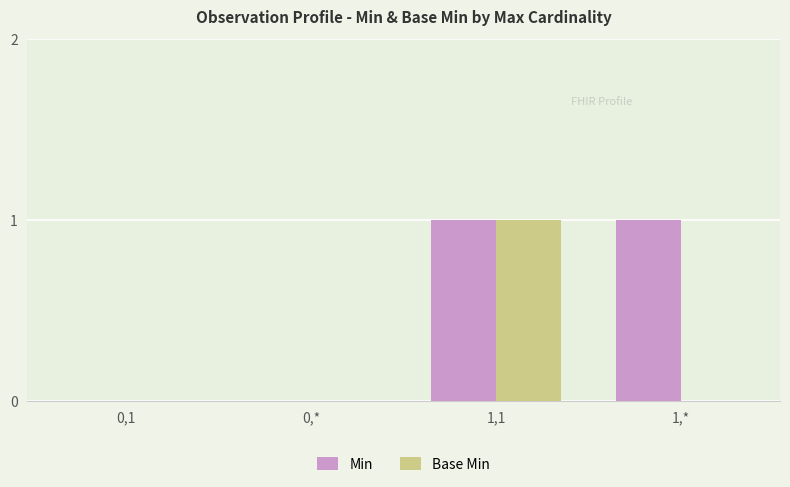

The Base Min series shows -1 at 0,*. True or false?

False